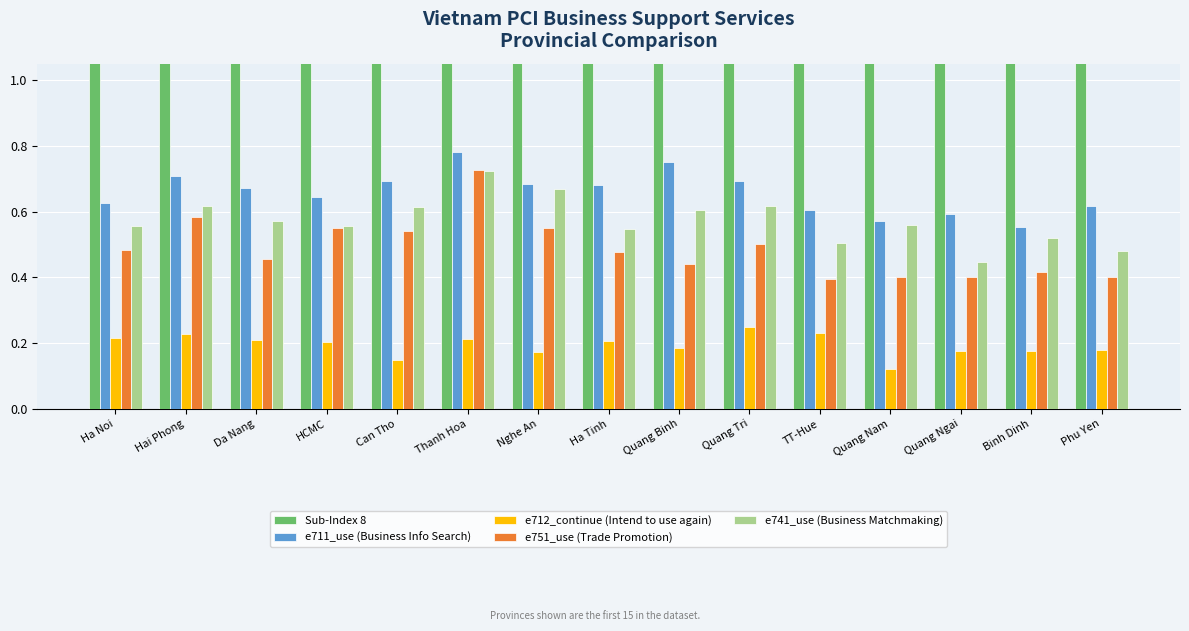

What is the total value across all series at Binh Dinh?

5.9